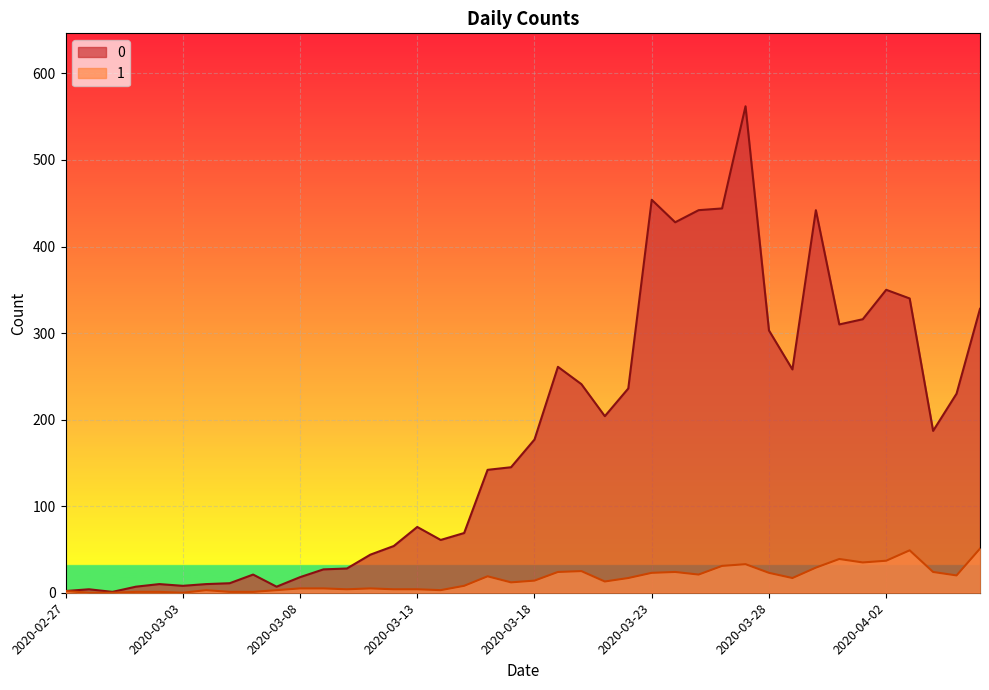

What is the difference between the 1 values at 2020-03-07 and 2020-03-08?

2